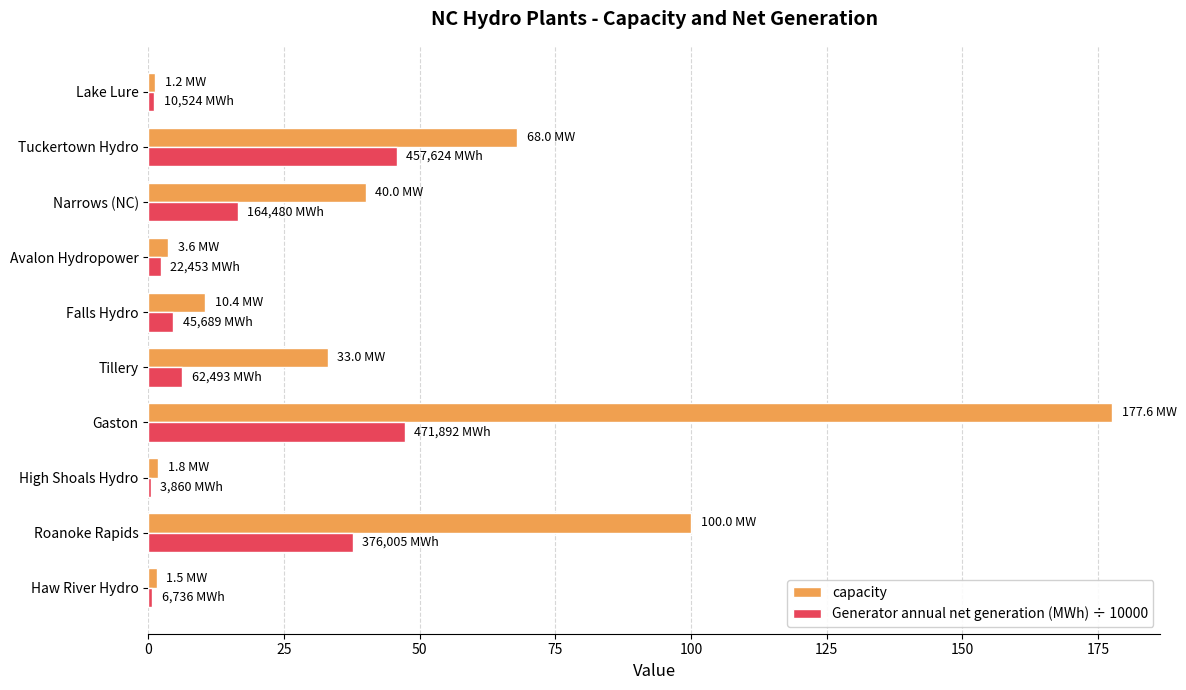

What is the maximum value shown in the chart?

177.6